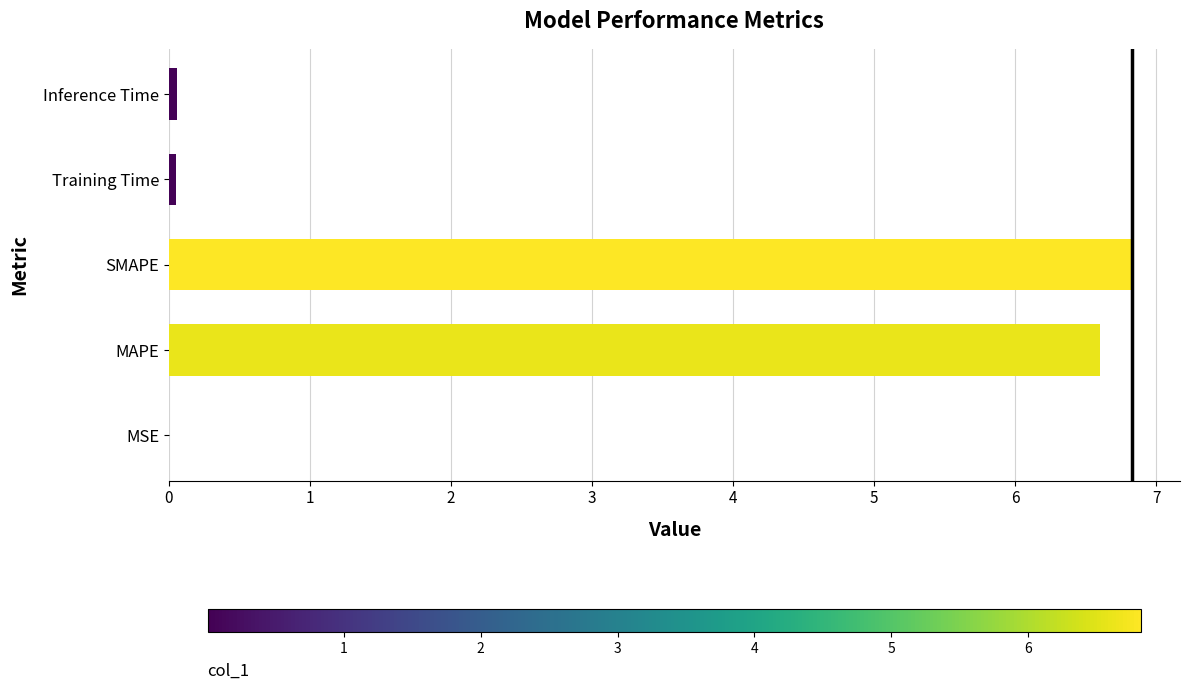

What is the sum of all values?

13.5